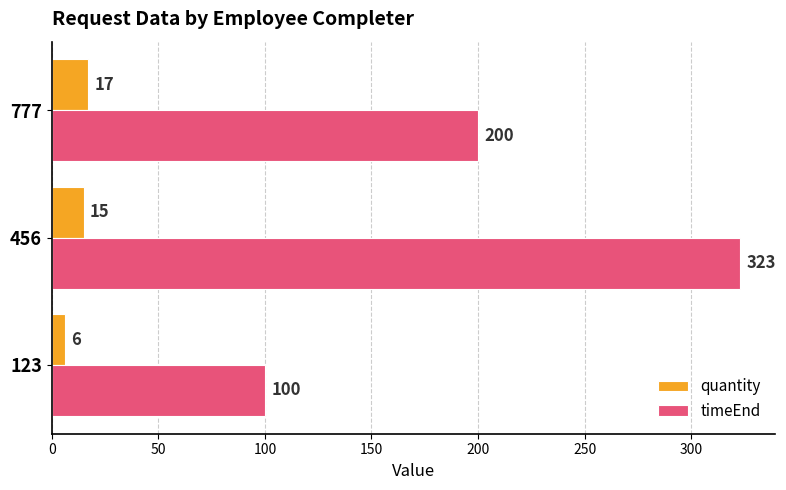

The quantity series shows 6 at 123. True or false?

True